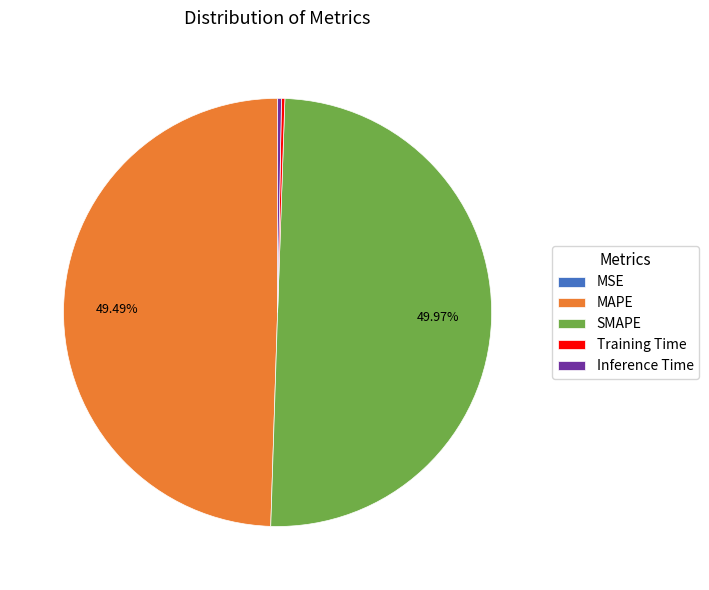

Combined, do MAPE and SMAPE account for over 50%?

Yes